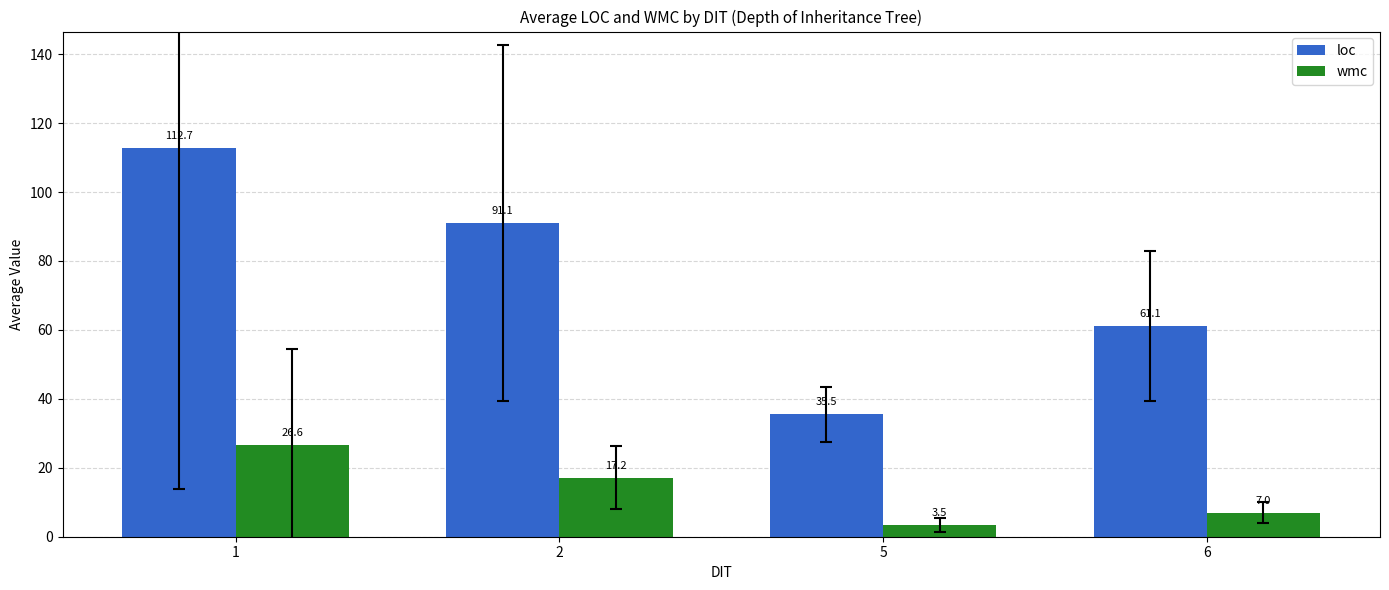

What is the difference between the second highest and minimum values in the wmc series?

13.7